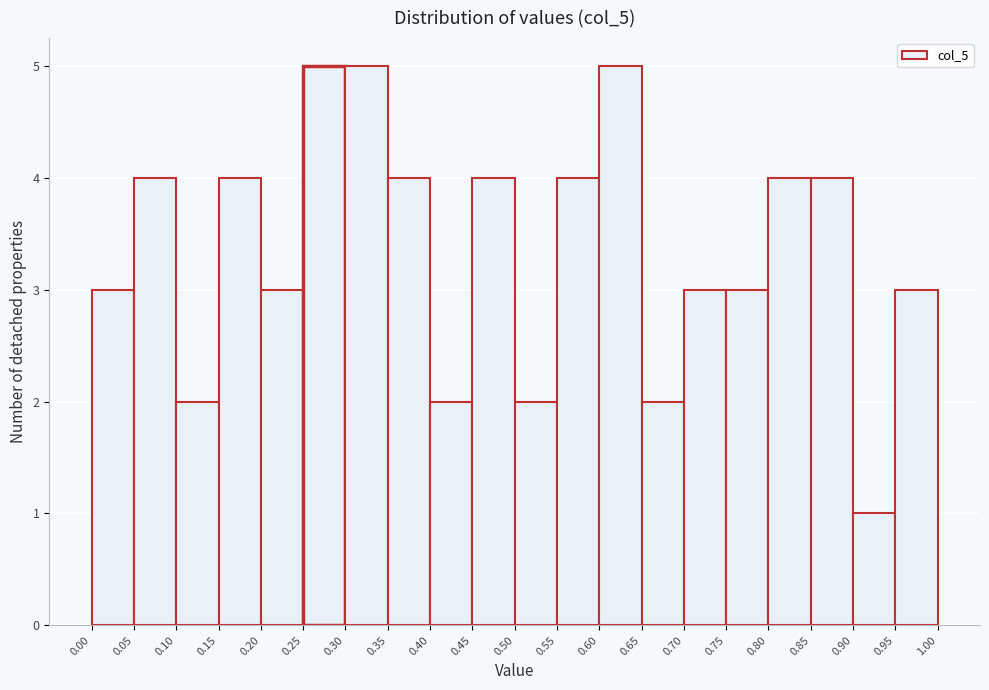

Reading left to right, transcribe this chart: for each bar, give the range it covers on the x-axis and its height. The values are not printed on the chart, so give them approximately, as read against the axis.

0.00 to 0.05: 3
0.05 to 0.10: 4
0.10 to 0.15: 2
0.15 to 0.20: 4
0.20 to 0.25: 3
0.25 to 0.30: 5
0.30 to 0.35: 5
0.35 to 0.40: 4
0.40 to 0.45: 2
0.45 to 0.50: 4
0.50 to 0.55: 2
0.55 to 0.60: 4
0.60 to 0.65: 5
0.65 to 0.70: 2
0.70 to 0.75: 3
0.75 to 0.80: 3
0.80 to 0.85: 4
0.85 to 0.90: 4
0.90 to 0.95: 1
0.95 to 1.00: 3